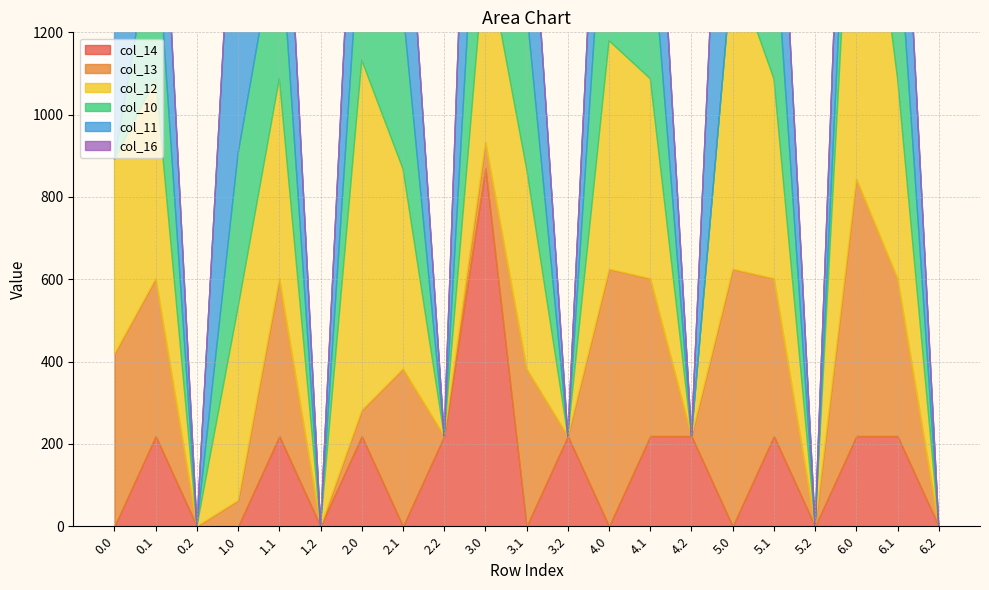

The col_13 series shows 382.7 at 5.1. True or false?

True